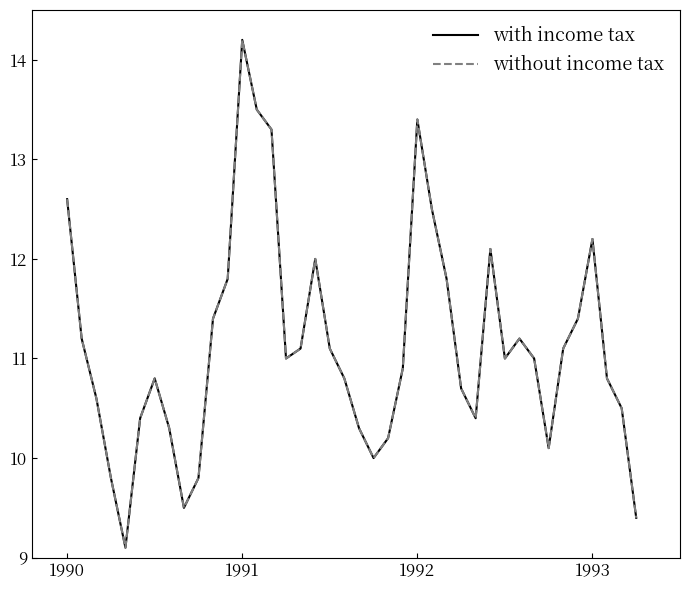

Does the chart display data point markers on the line(s)?

No